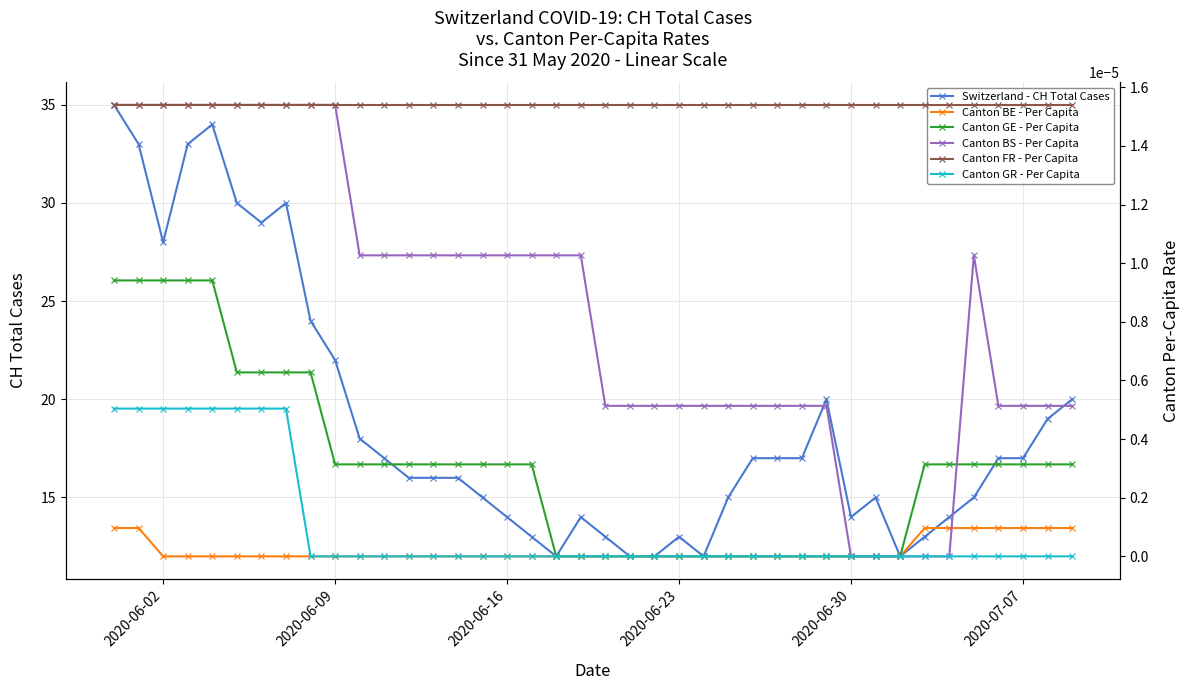

Is it true that Switzerland - CH Total Cases equals 25 at 2020-06-30?

False